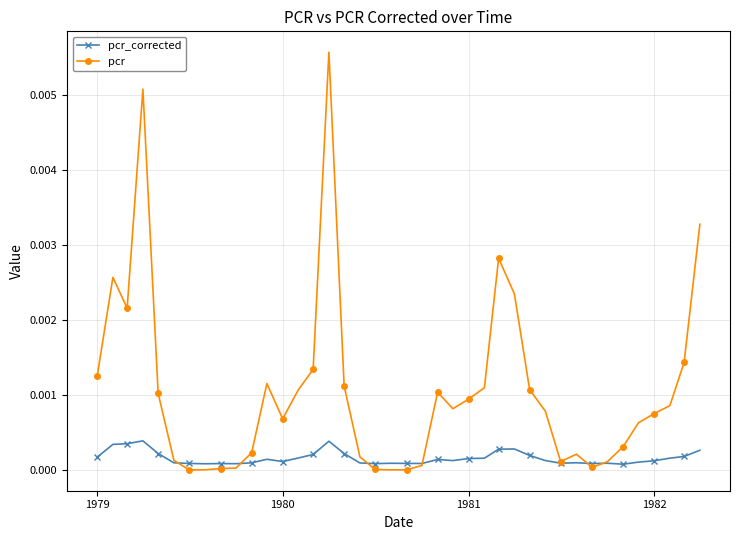

True or false: pcr has more than 1 interior local peaks.

True